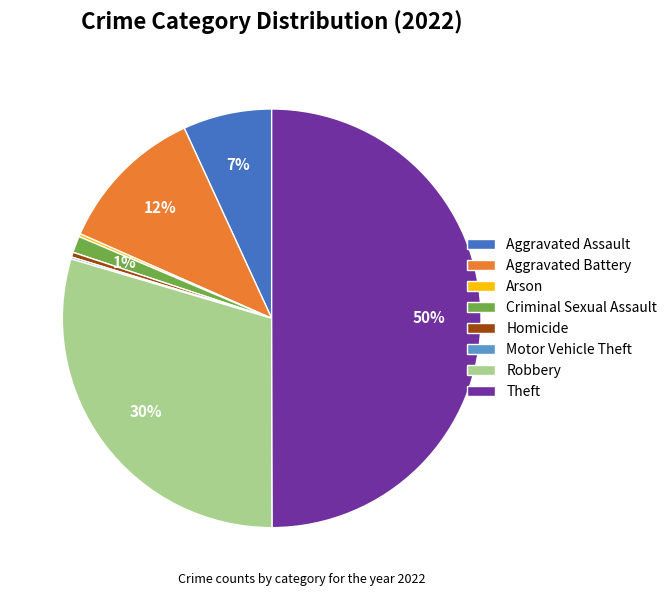

To the nearest percent, what is the average slice percentage?

12%